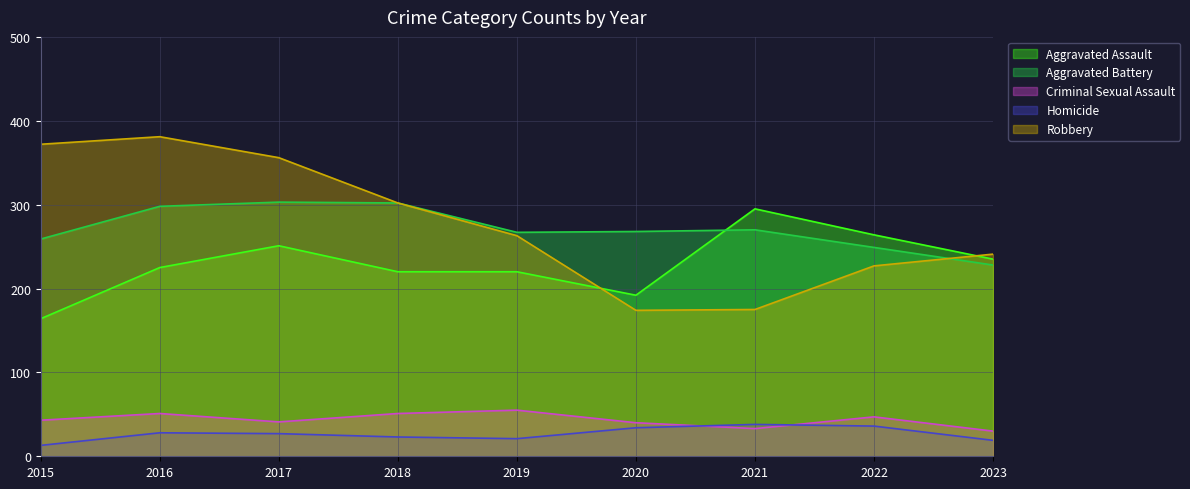

At which label does Homicide first exceed 27?

2016